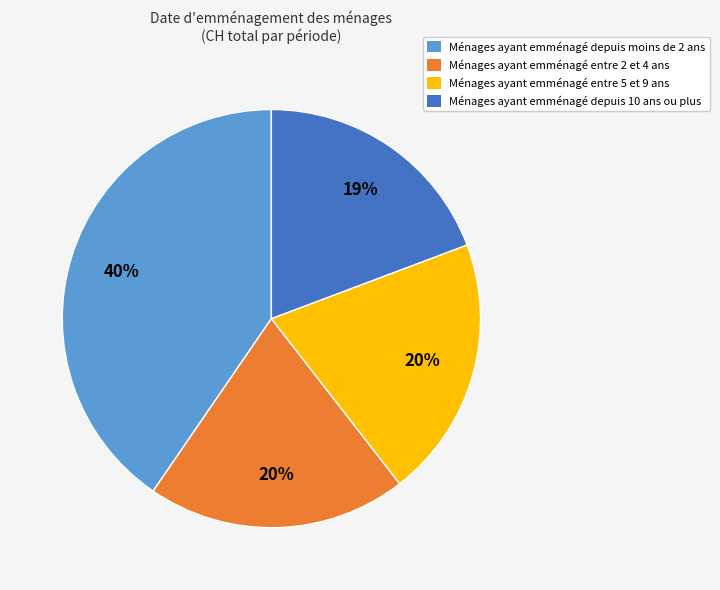

To the nearest percent, what is the average slice percentage?

25%